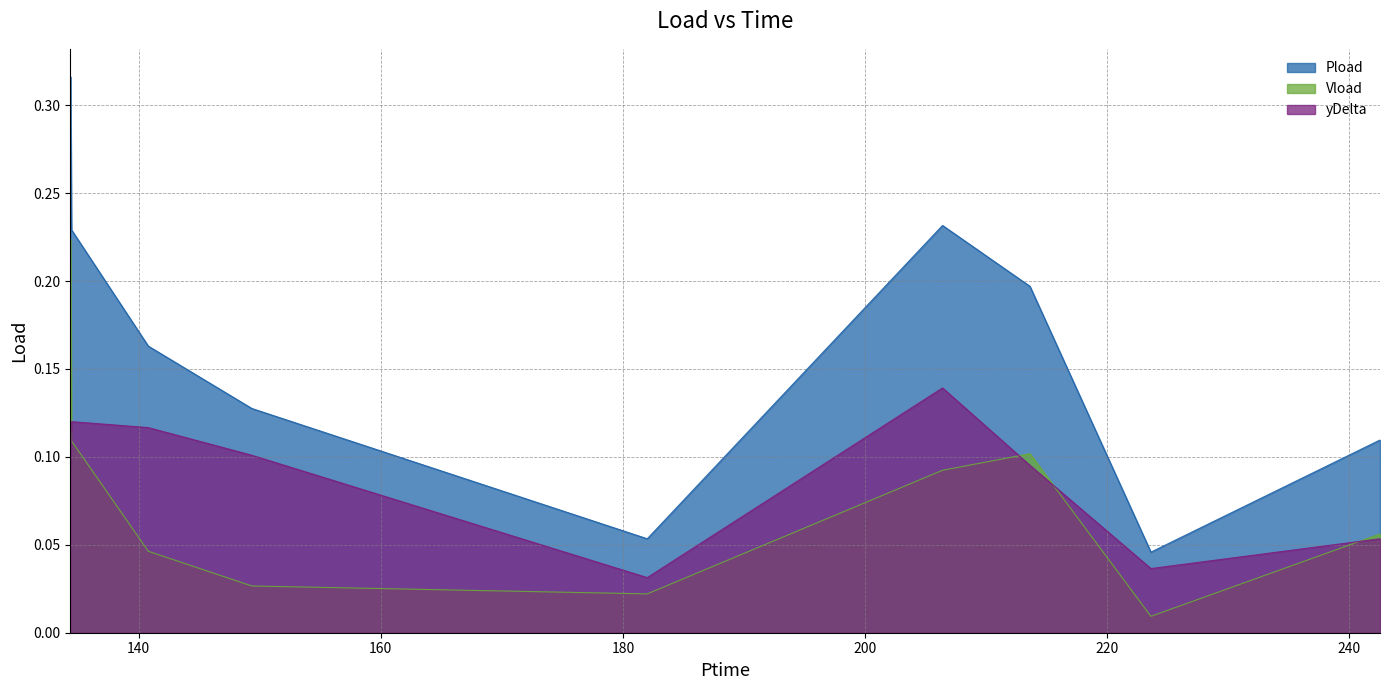

How many lines are shown in the chart?

3